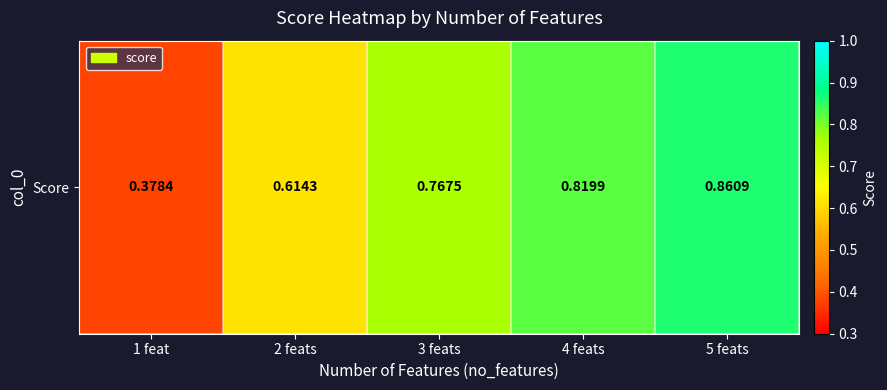

Between 3 feats and 1 feat, which is larger?

3 feats